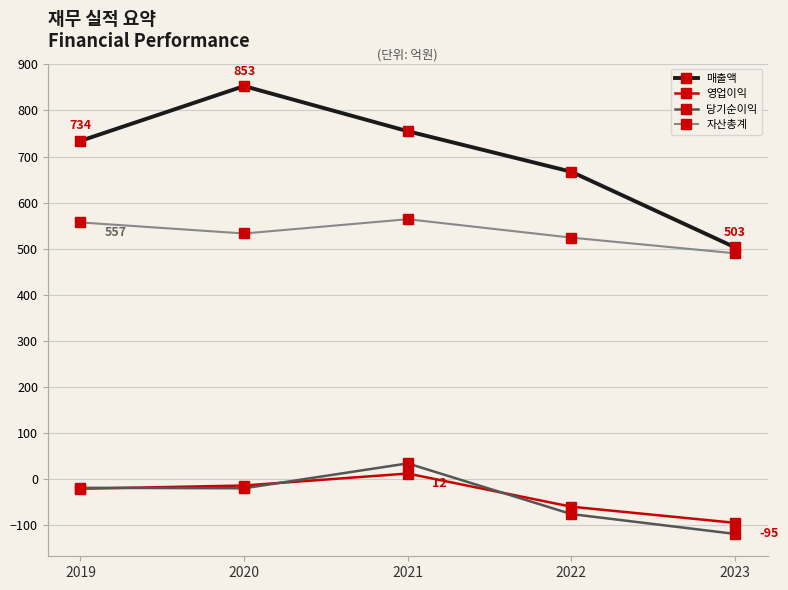

What are all the series names shown in the legend?

매출액, 영업이익, 당기순이익, 자산총계